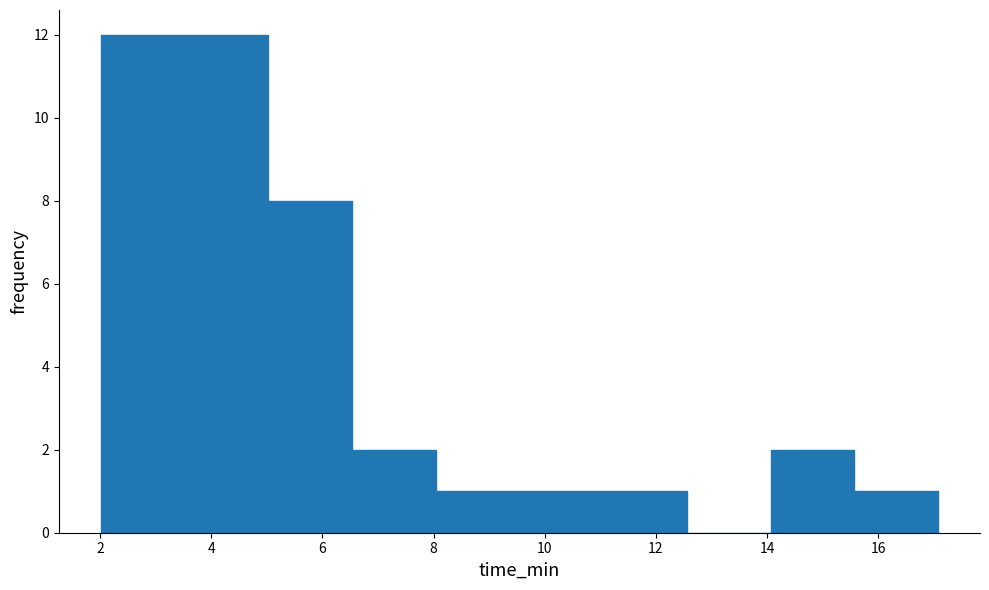

Reading left to right, list every bar in this chart as the range it spans on the x-axis followed by its height. Neither the bar edges nor the heights are printed on the chart, so give them approximately, as read against the axes.

2.0 to 3.6: 12
3.6 to 5.0: 12
5.0 to 6.6: 8
6.6 to 8.0: 2
8.0 to 9.6: 1
9.6 to 11.0: 1
11.0 to 12.6: 1
12.6 to 14.0: 0
14.0 to 15.6: 2
15.6 to 17.0: 1